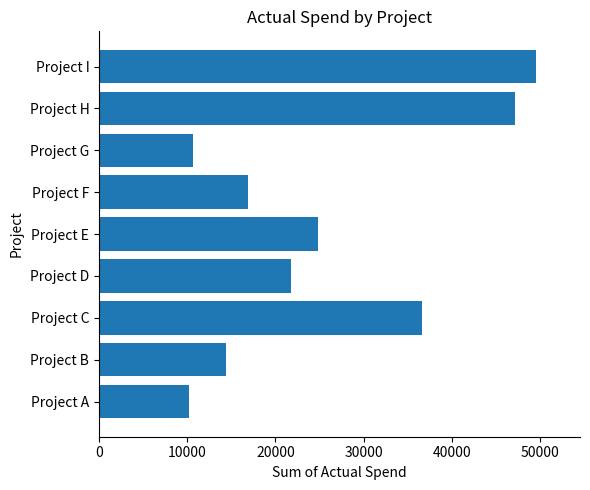

What is the smallest value displayed?

10169